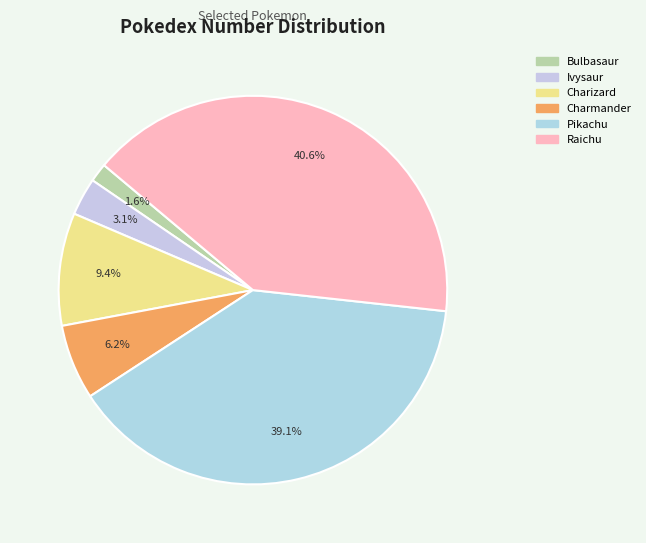

Does Charizard account for over 50% of the chart?

No